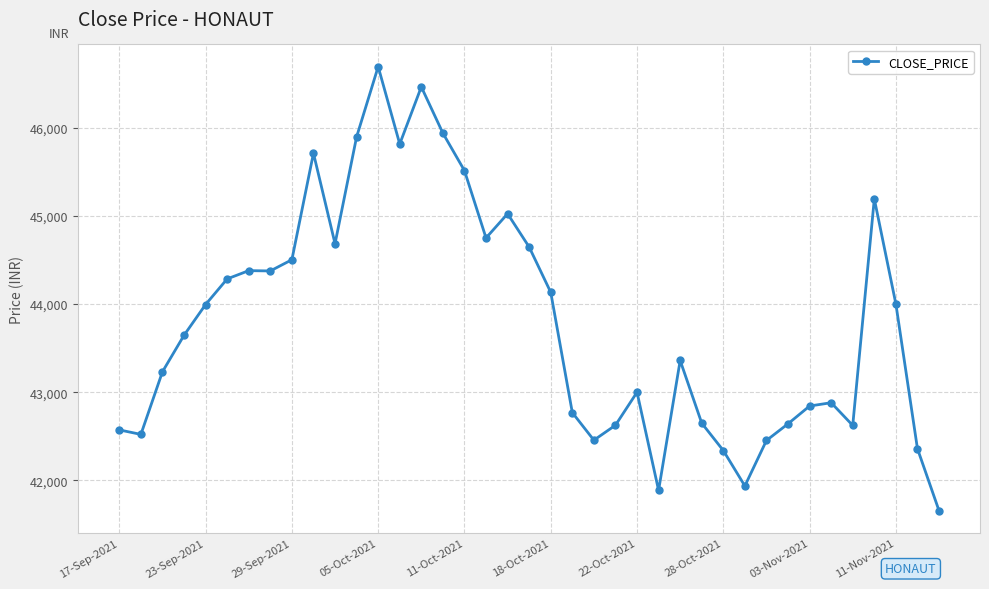

What is the sum of all values?

1708479.7